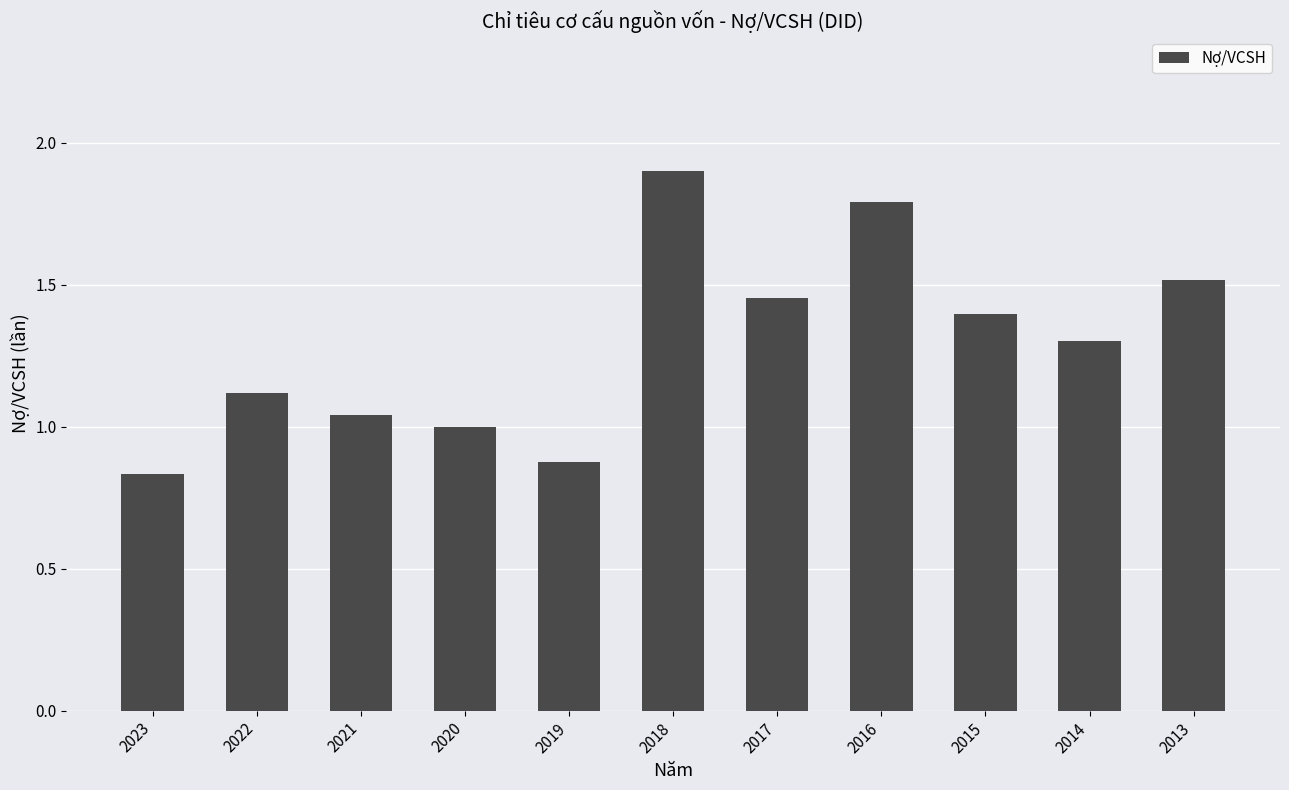

The chart shows a value of 0.4 at 2016. True or false?

False